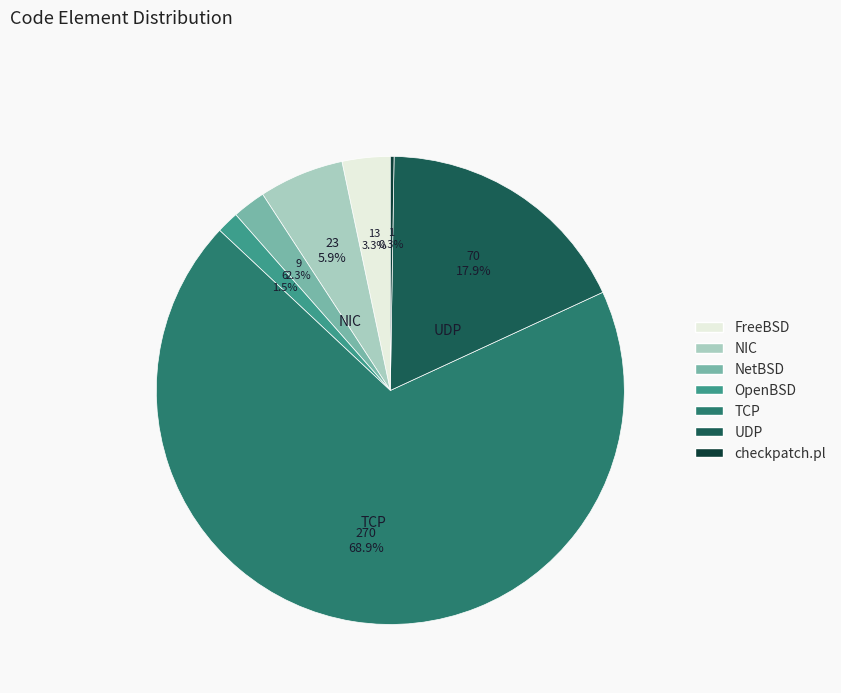

To the nearest percent, what percentage of the pie is NIC?

6%